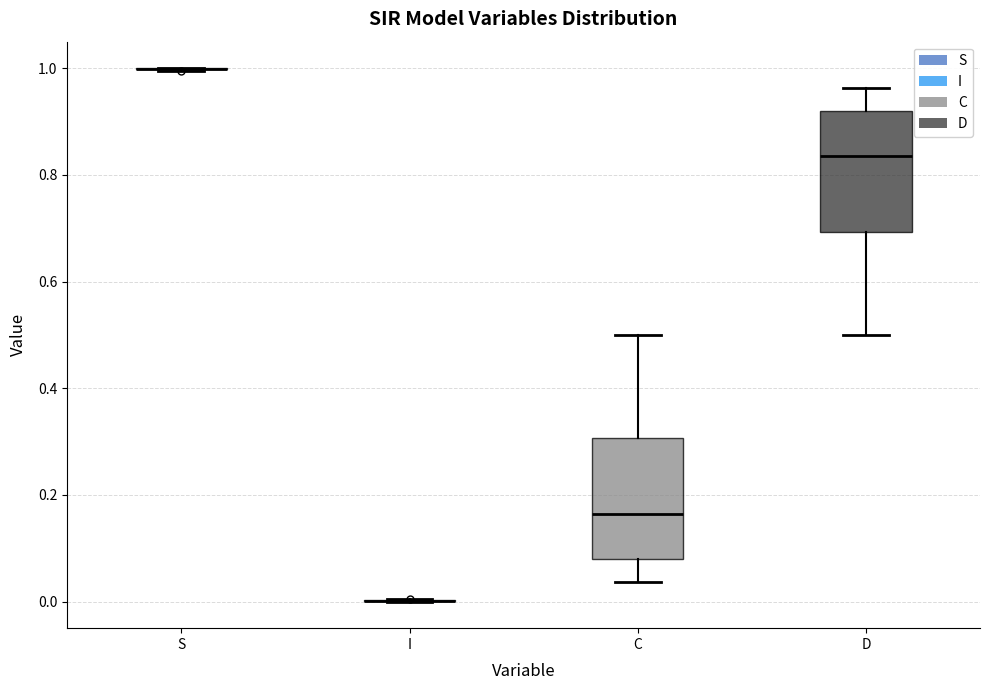

Reading left to right, transcribe this box plot: for each box, give where its median line is, the range the box spans, and where its two whiskers end, as read against the y-axis. The values are not printed on the chart, so give them approximately, as read against the axis.

S: box collapsed to a line at 1.00, whiskers 1.00 to 1.00
I: box collapsed to a line at 0.00, whiskers 0.00 to 0.00
C: median 0.16, box 0.08 to 0.30, whiskers 0.04 to 0.50
D: median 0.84, box 0.70 to 0.92, whiskers 0.50 to 0.96